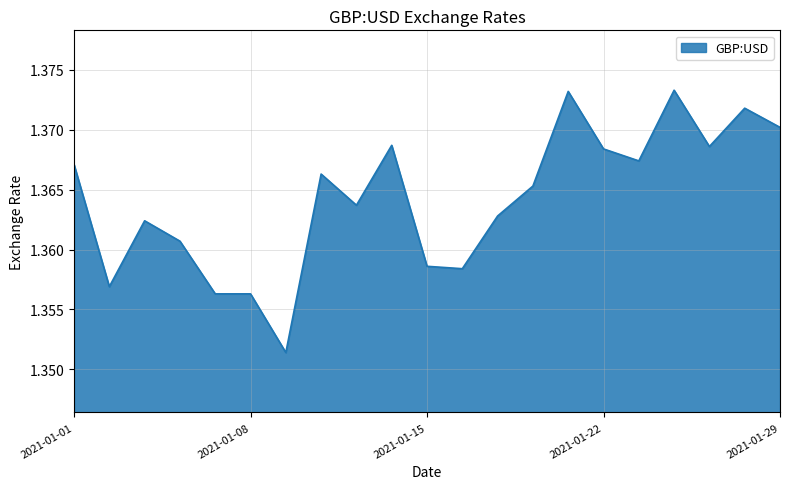

At which category does the data reach its first local peak?

2021-01-05